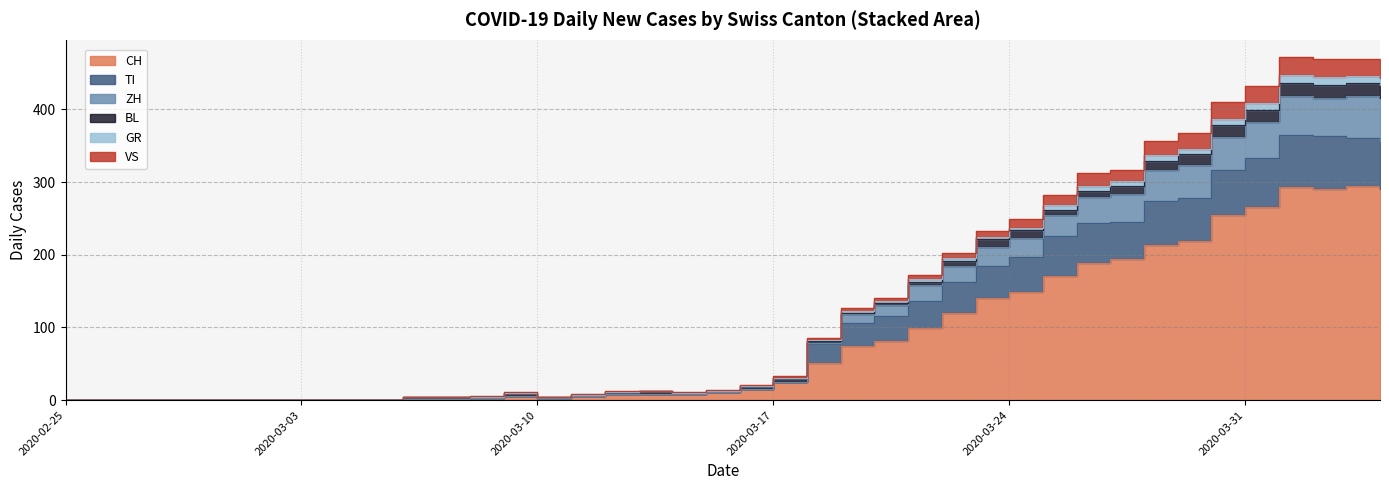

How many data points in GR are less than 3?

10